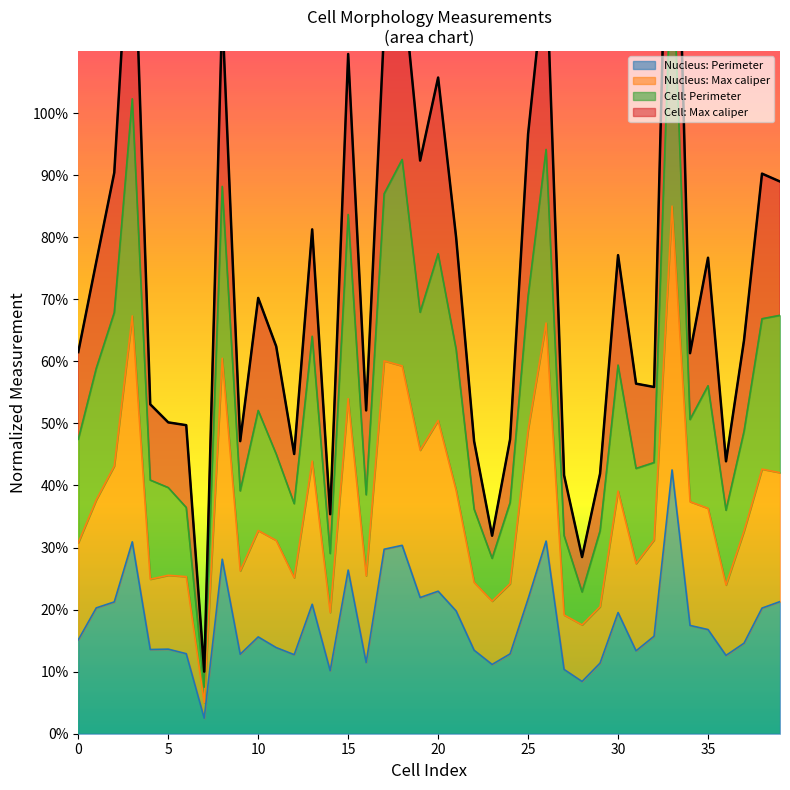

Rank the series by their maximum value, from lowest to highest.

Nucleus: Perimeter, Nucleus: Max caliper, Cell: Perimeter, Cell: Max caliper